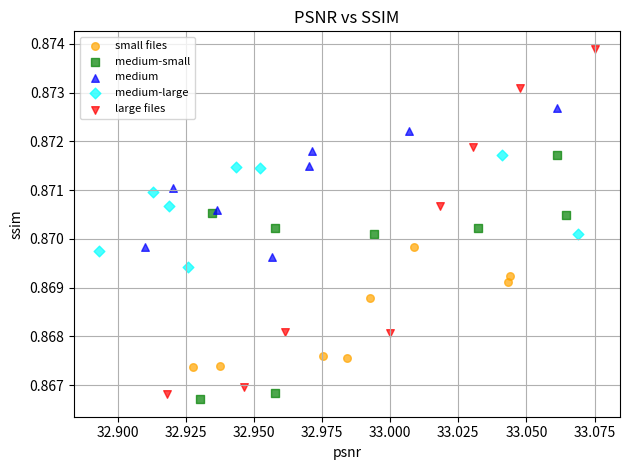

Which series reaches the minimum Y coordinate?

medium-small